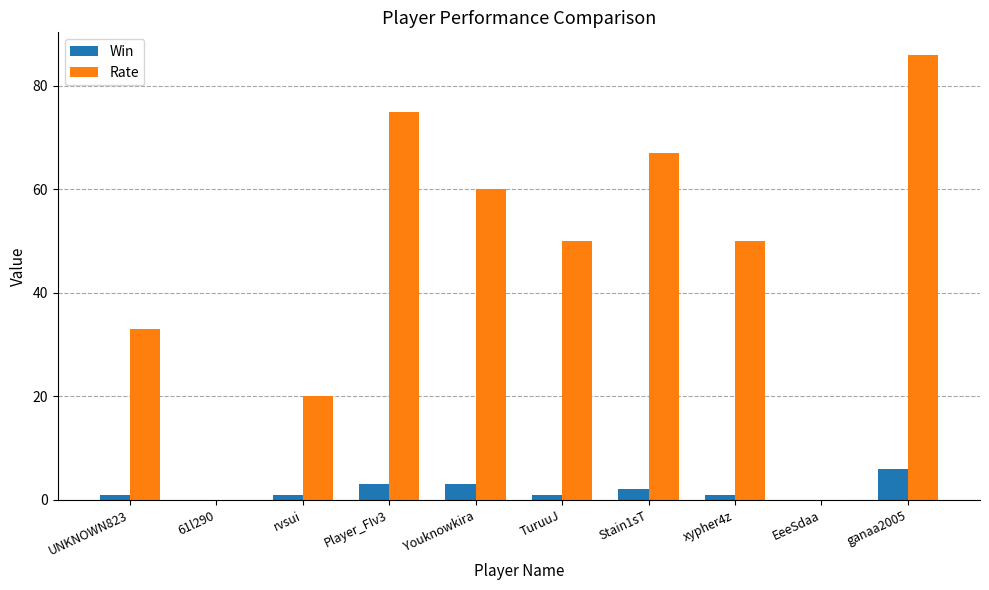

How many groups of bars are there?

10